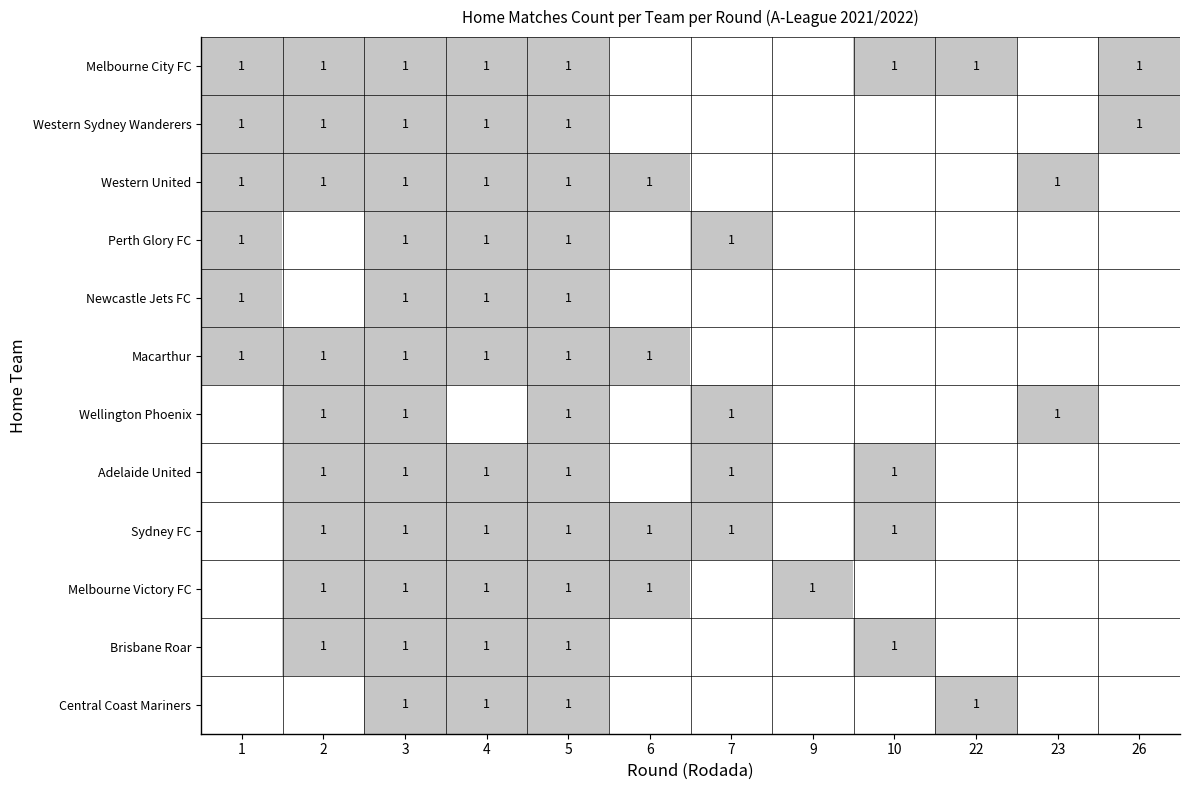

True or false: Macarthur has a value of 0 at 3.

False